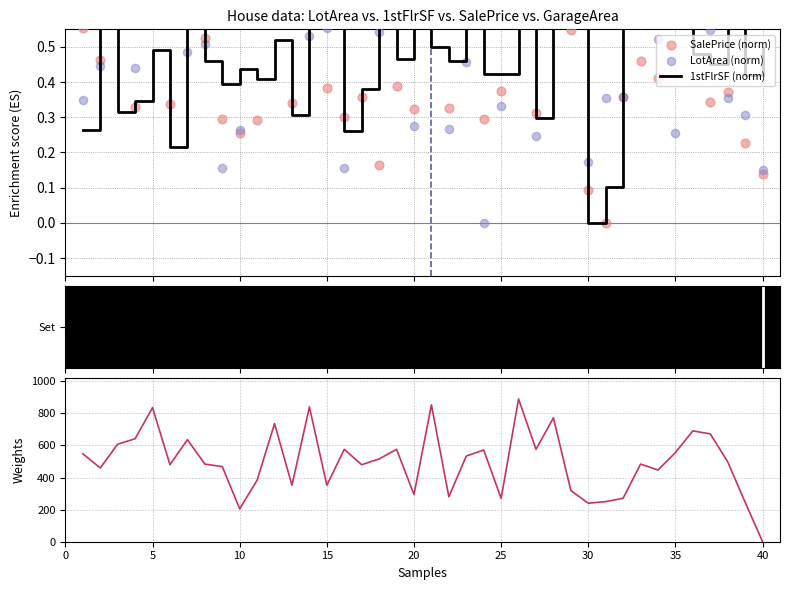

Which series has the widest spread of Y values?

GarageArea